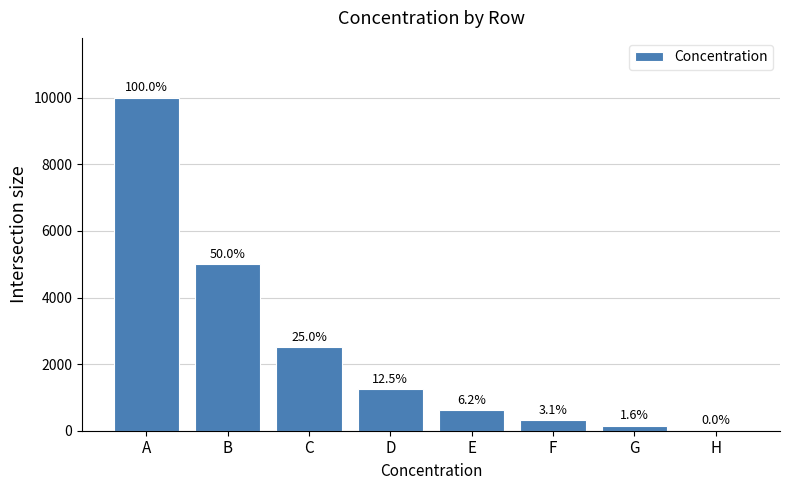

Is it true that the value at H is 0.0?

True